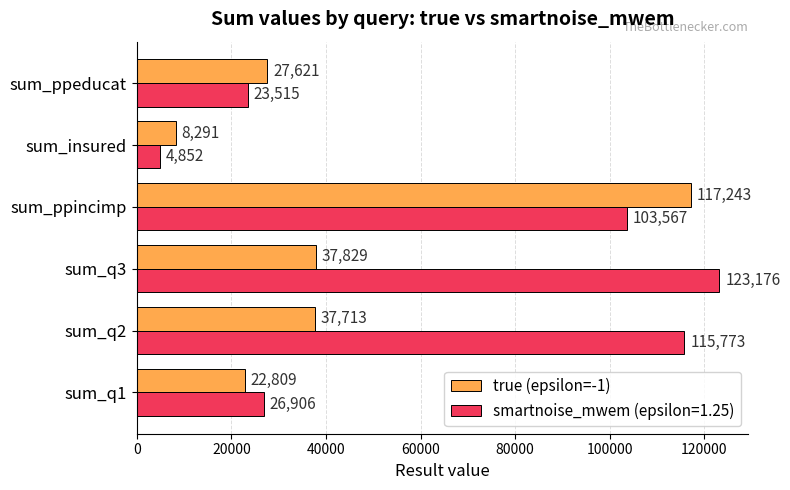

True or false: true (epsilon=-1) has a value of 37829 at sum_q3.

True